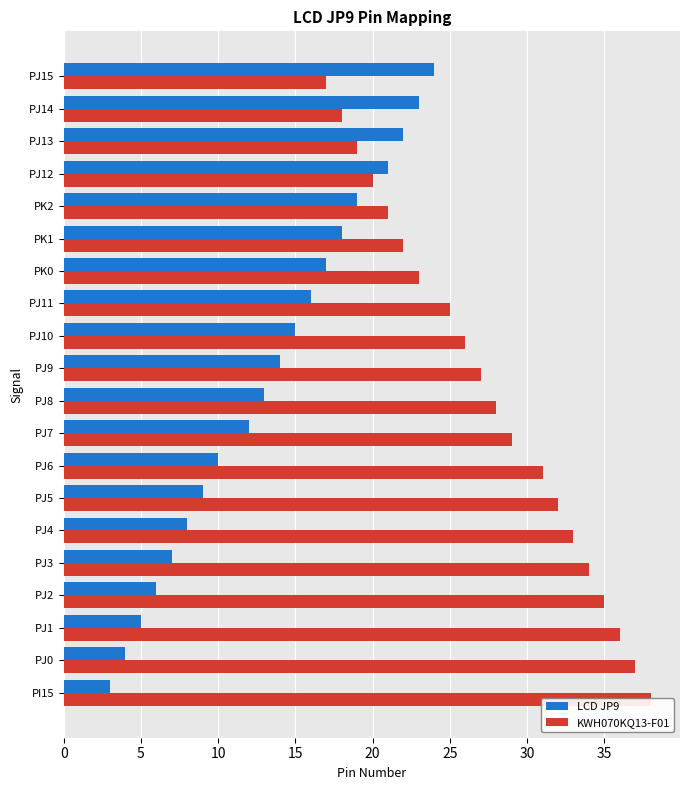

What is the value of the KWH070KQ13-F01 bar at the 3rd from the left?

36